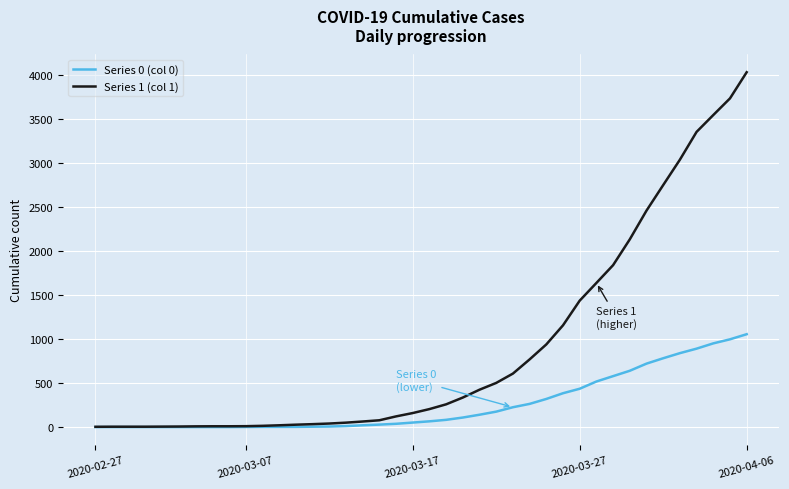

What is the sum of all Series 0 (col 0) values?

10324